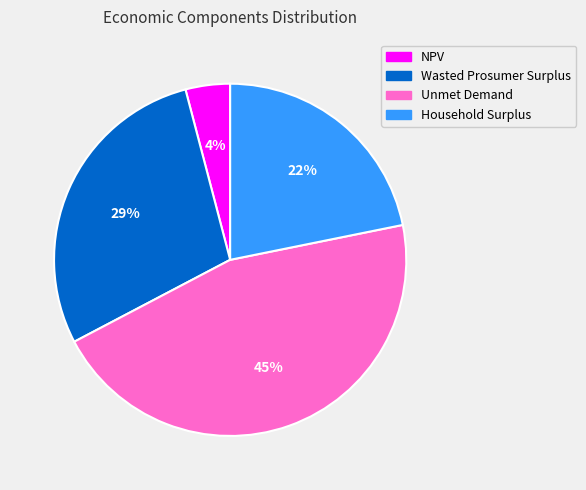

The NPV slice represents 4% of the pie. True or false?

True